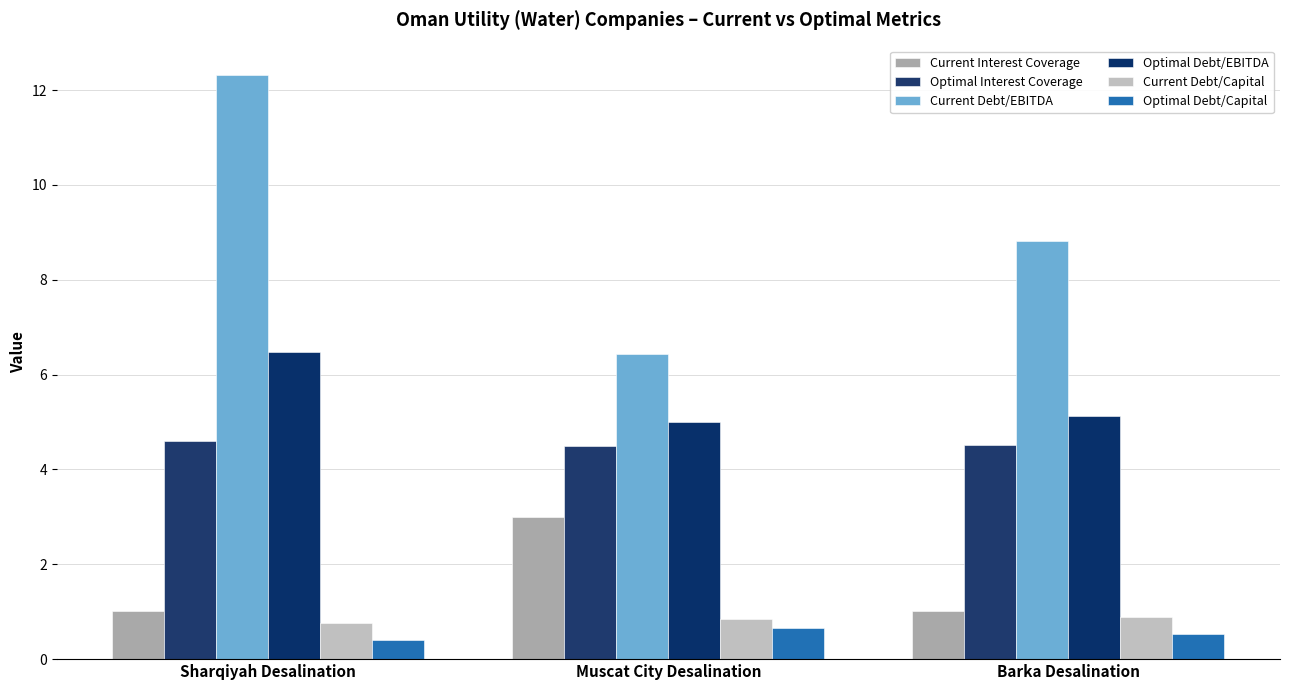

At which category is the sum across all series the highest?

Sharqiyah Desalination